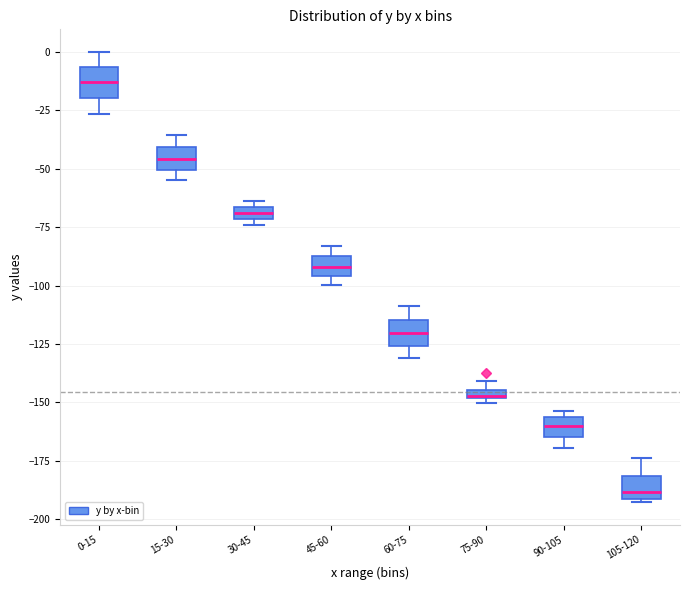

Which box's median line is the lowest?

105-120